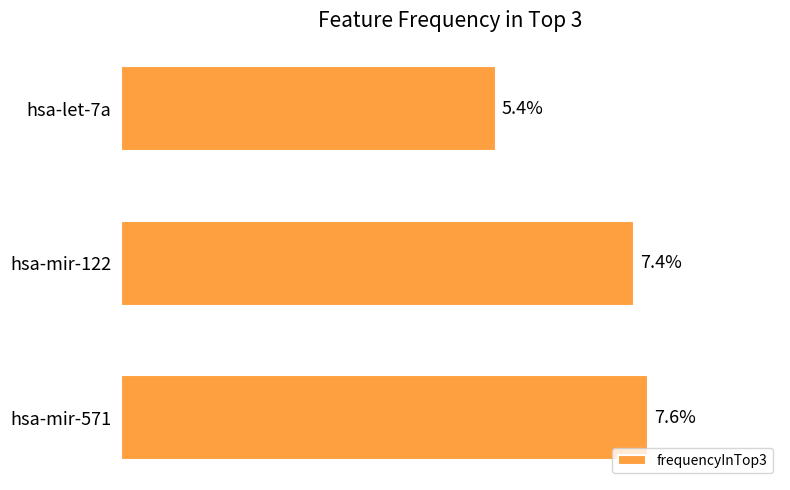

Which has a higher value, hsa-let-7a or hsa-mir-571?

hsa-mir-571